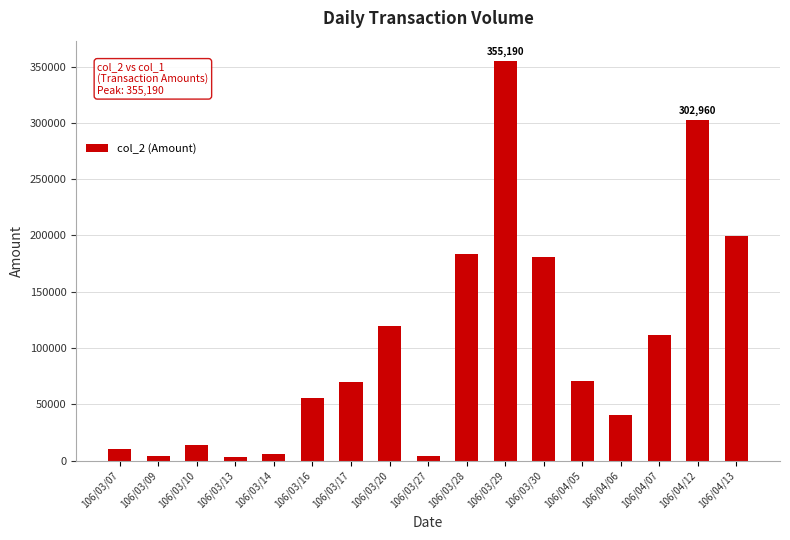

Which has a higher value, 106/03/20 or 106/04/06?

106/03/20